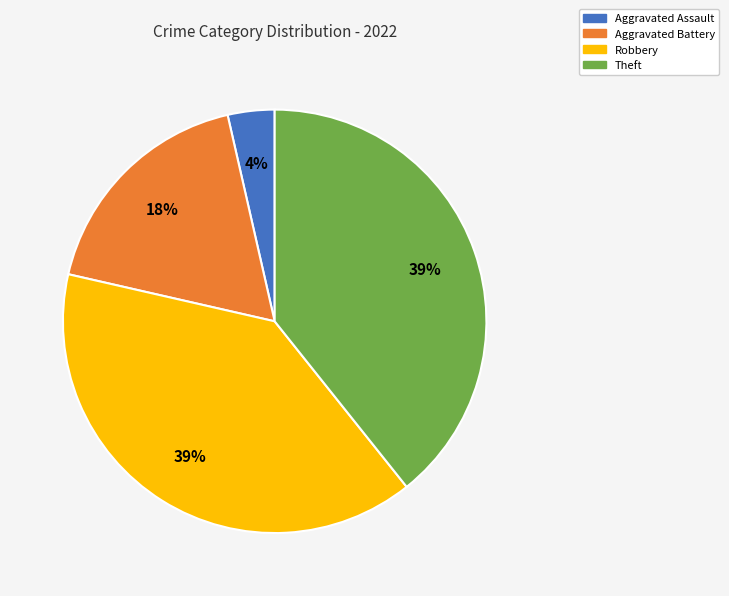

To the nearest percent, what is the average slice percentage?

25%